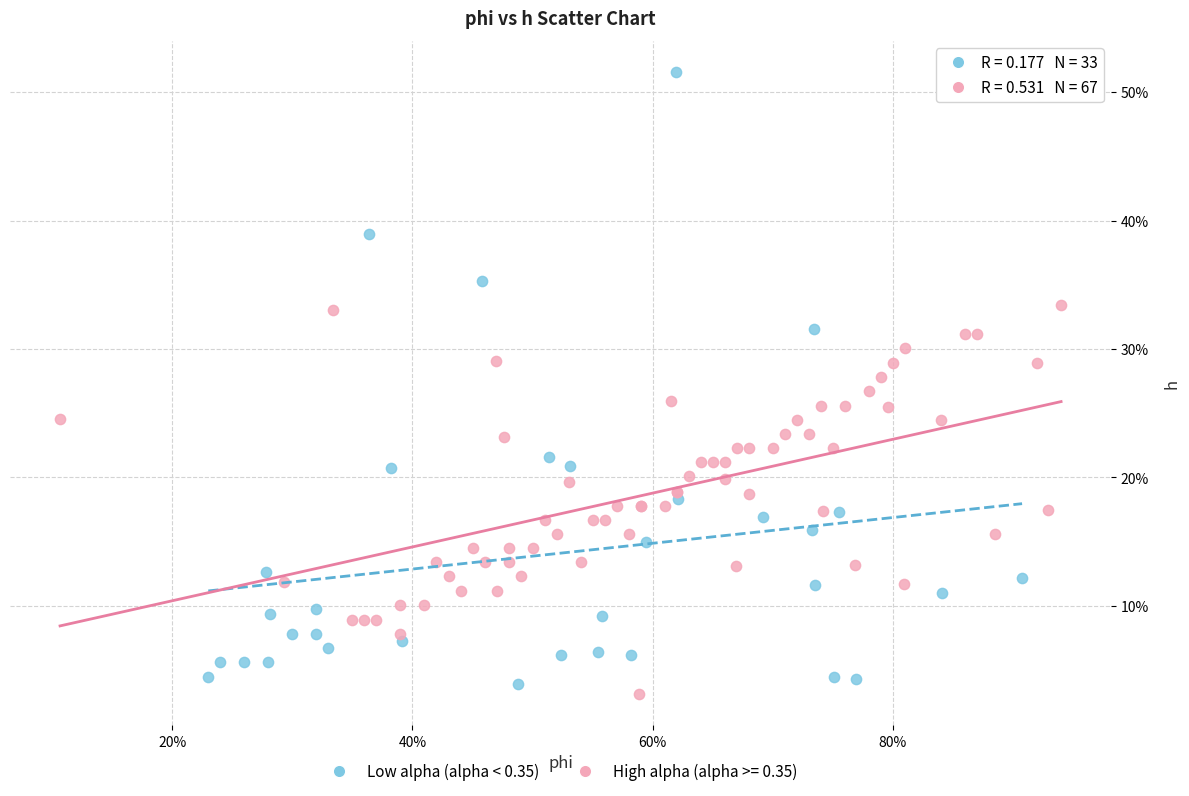

What are all the series names shown in the legend?

Low alpha (alpha < 0.35), High alpha (alpha >= 0.35)